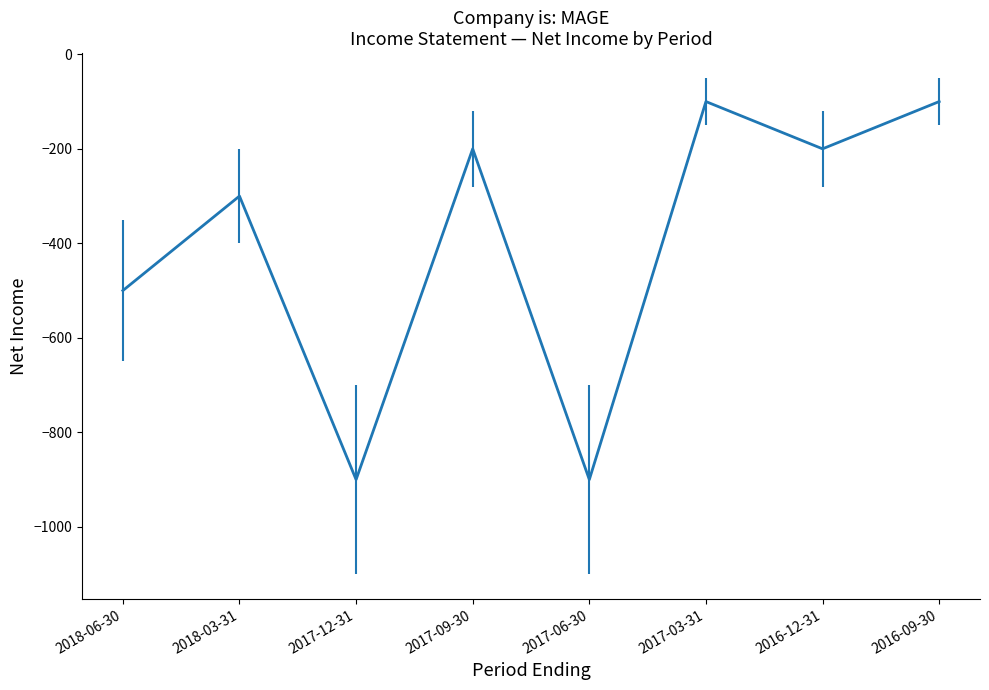

What position from the left is 2017-06-30?

5